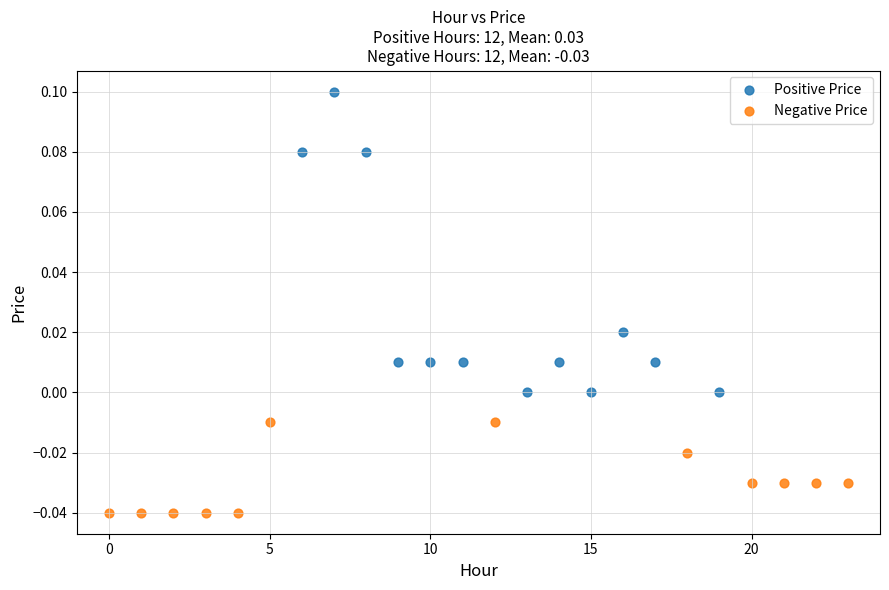

Which series reaches the maximum Y coordinate?

Positive Price